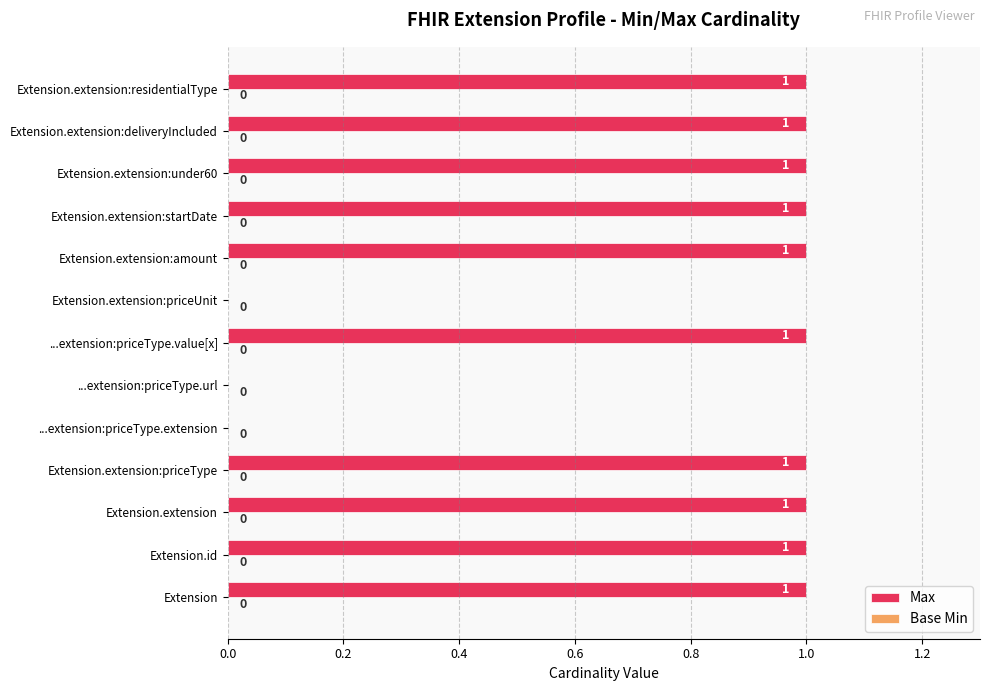

Reading top to bottom, extract all data points from this chart.

Extension.extension:residentialType=1	Extension.extension:deliveryIncluded=1	Extension.extension:under60=1	Extension.extension:startDate=1	Extension.extension:amount=1	Extension.extension:priceUnit=0	...extension:priceType.value[x]=1	...extension:priceType.url=0	...extension:priceType.extension=0	Extension.extension:priceType=1	Extension.extension=1	Extension.id=1	Extension=1